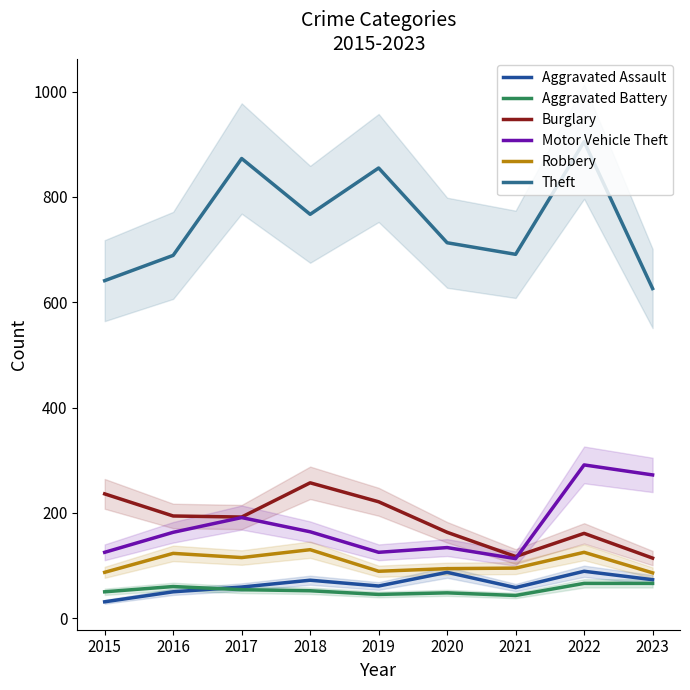

Between 2018 and 2020, which series saw the biggest shift?

Burglary